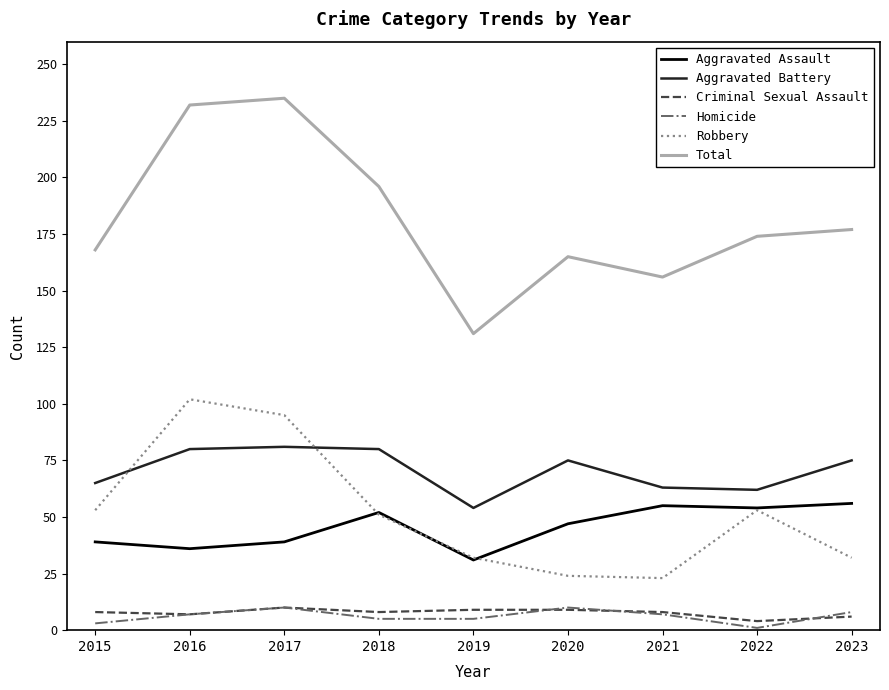

What is the approximate value of Homicide at 2017?

10